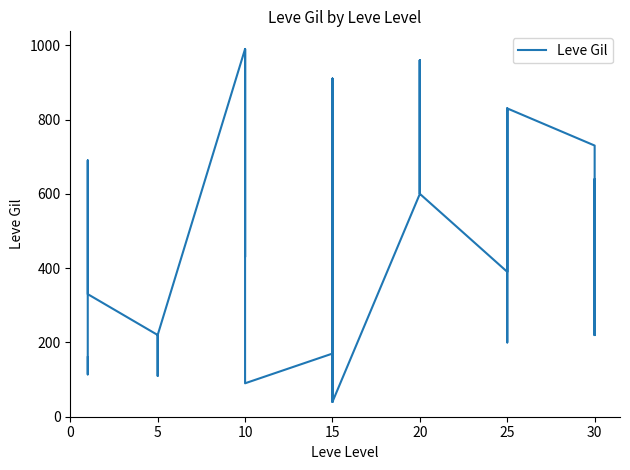

Reading right to left, extract all data points from this chart.

220	640	220	730	830	200	200	830	820	390	600	960	600	600	960	600	40	910	40	170	910	170	90	990	990	990	430	990	220	220	220	220	110	220	330	690	690	115	114	160